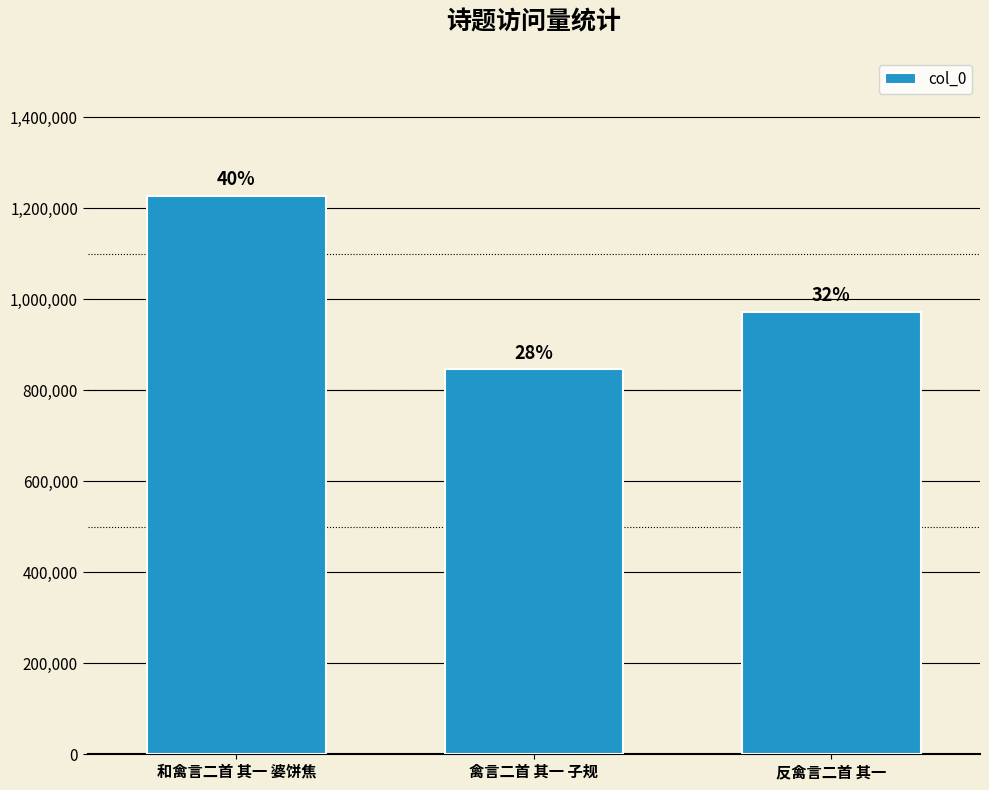

Which label corresponds to the largest value in the chart?

和禽言二首 其一 婆饼焦